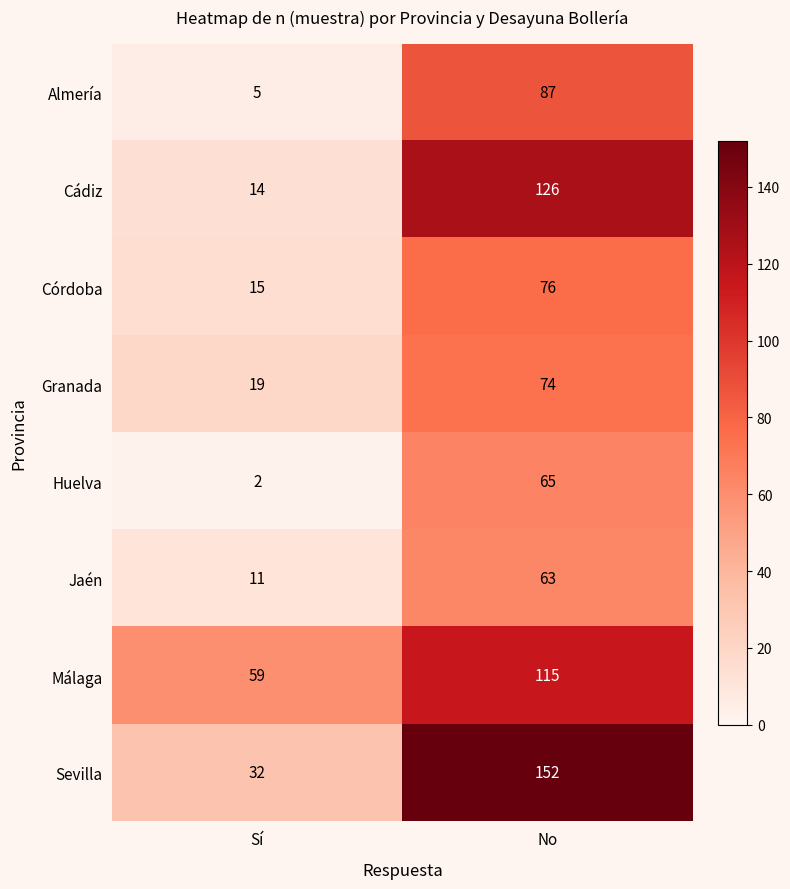

What value does the Málaga series have at No, to the nearest 5?

115